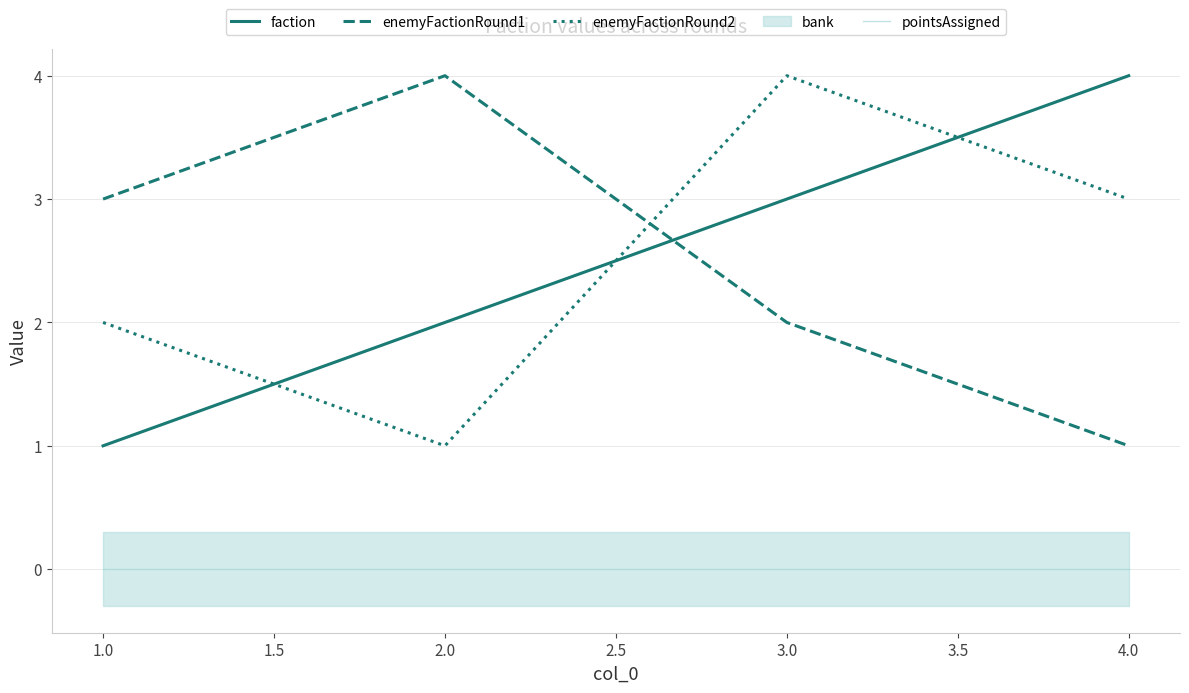

Which series ends up on top after the final intersection of enemyFactionRound1 and faction?

faction